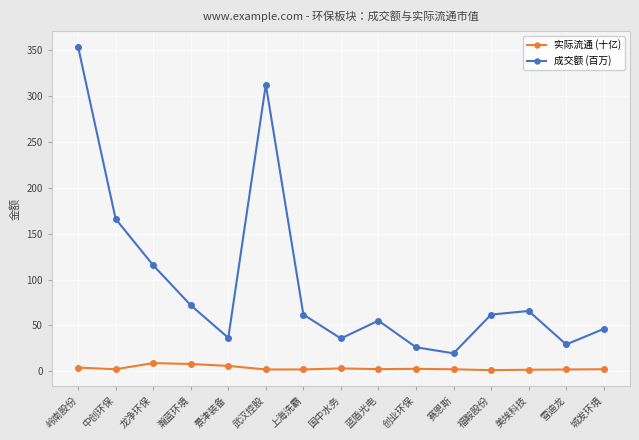

True or false: 成交额 (百万) has more than 1 points higher than both neighbors.

True